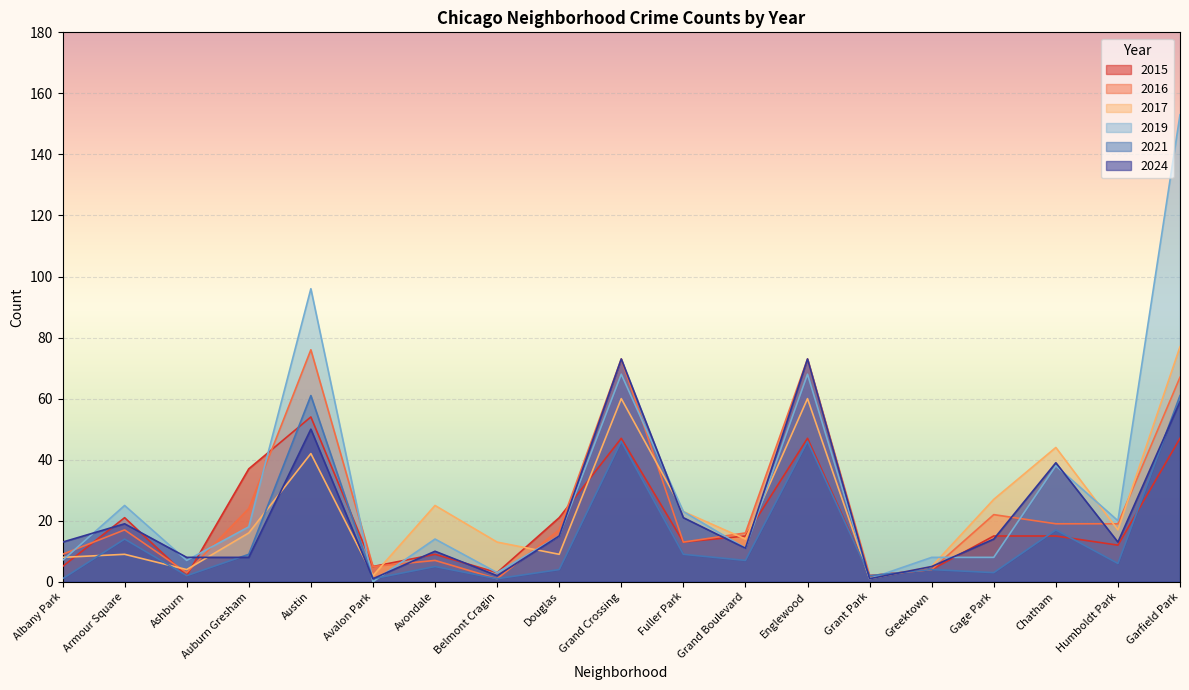

Is it true that 2021 equals 7 at Grand Boulevard?

True